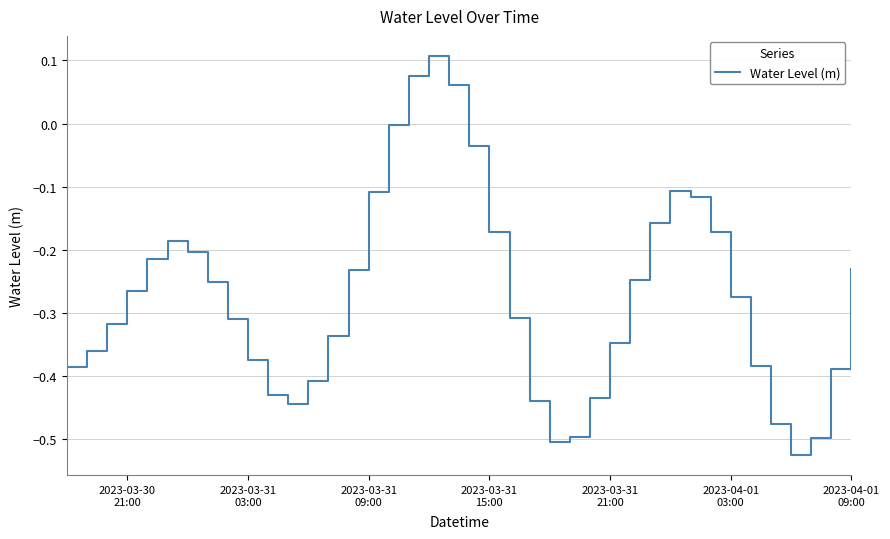

What is the difference between the maximum and minimum values?

0.6